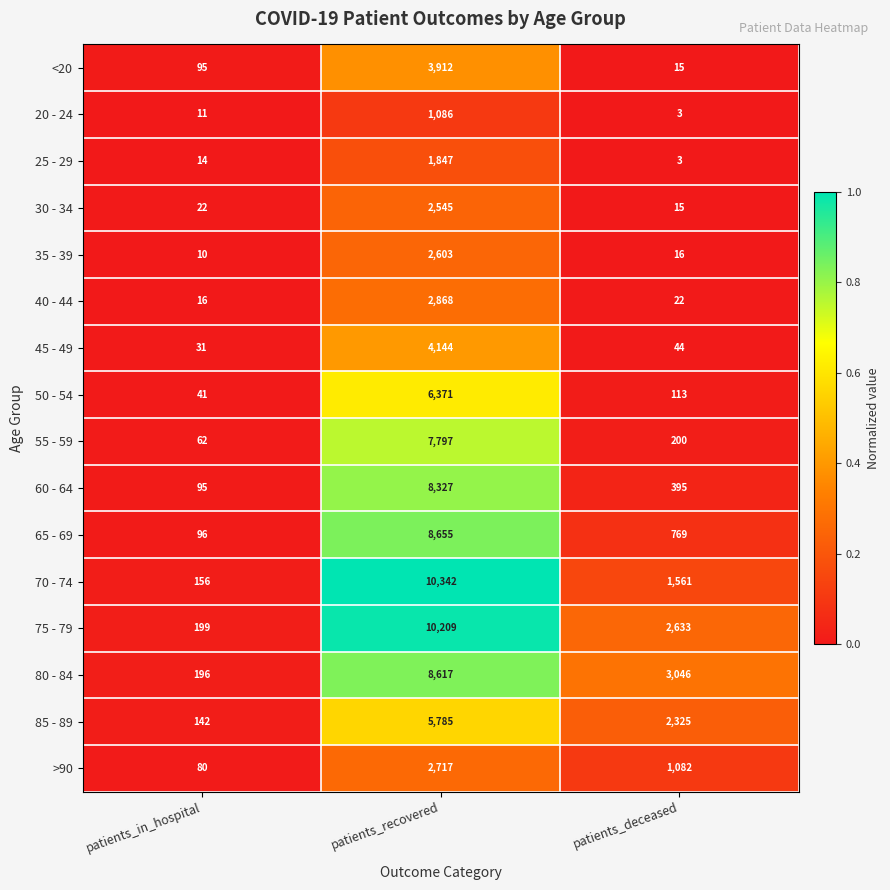

Which series has the widest spread of values?

70 - 74